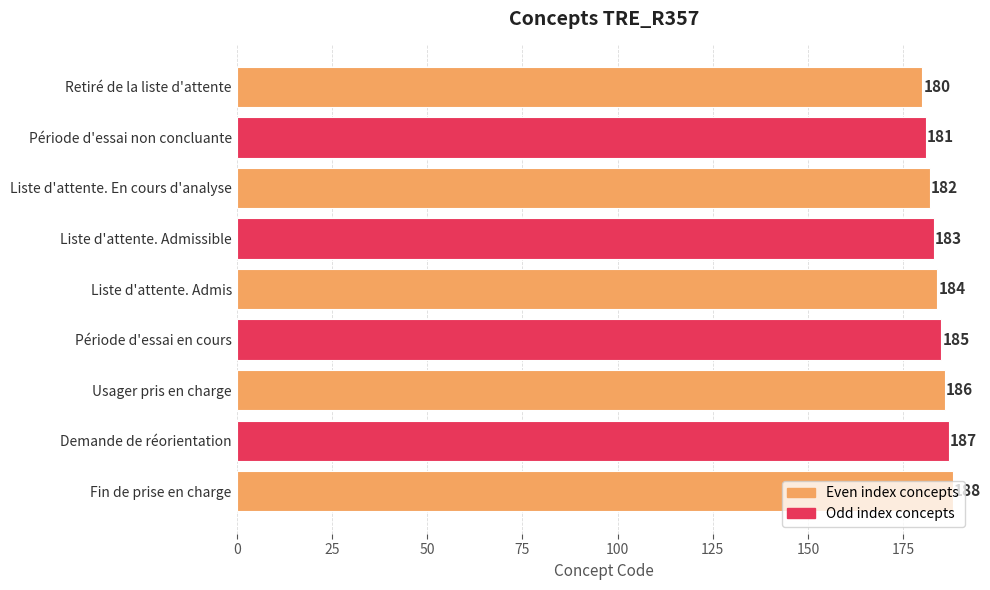

List the labels in order of value, smallest first.

Retiré de la liste d'attente, Période d'essai non concluante, Liste d'attente. En cours d'analyse, Liste d'attente. Admissible, Liste d'attente. Admis, Période d'essai en cours, Usager pris en charge, Demande de réorientation, Fin de prise en charge